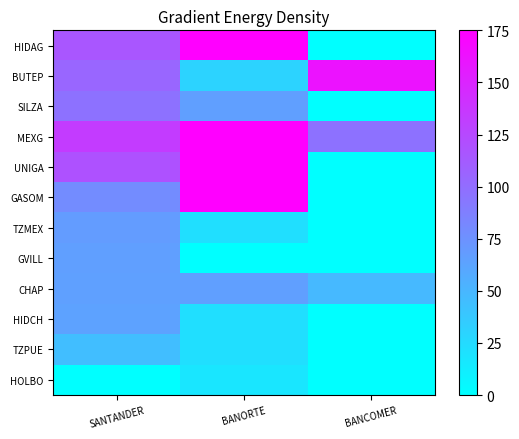

At how many categories does at least one series exceed 25?

3